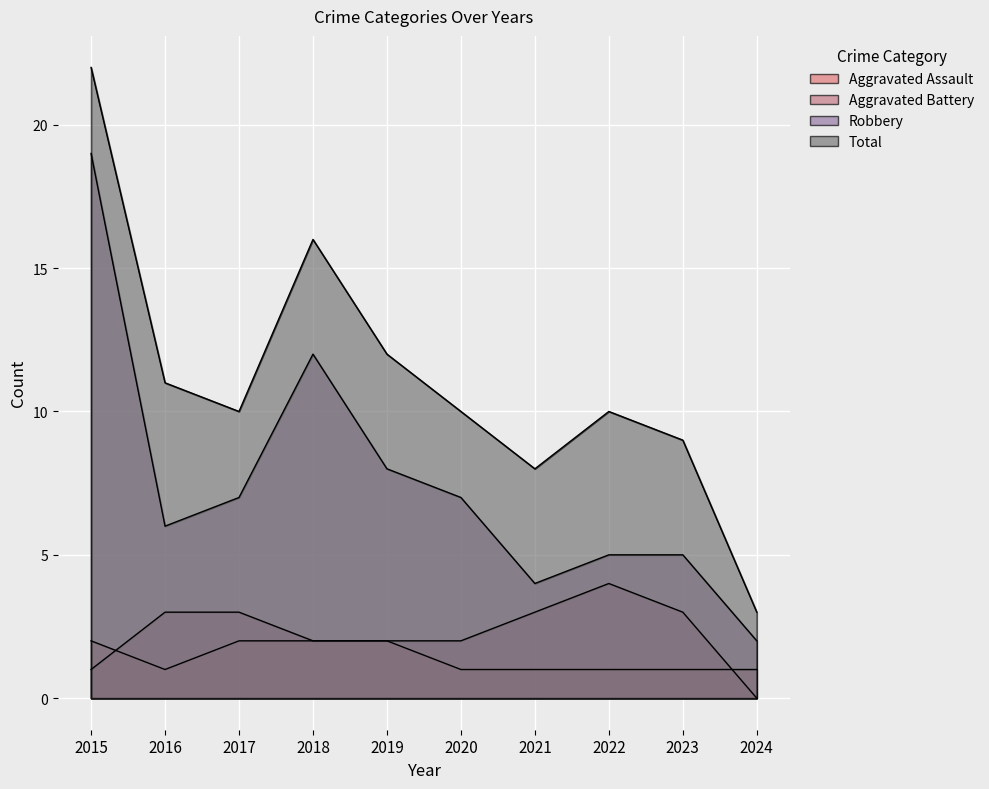

What is the average value of the Aggravated Assault series?

1